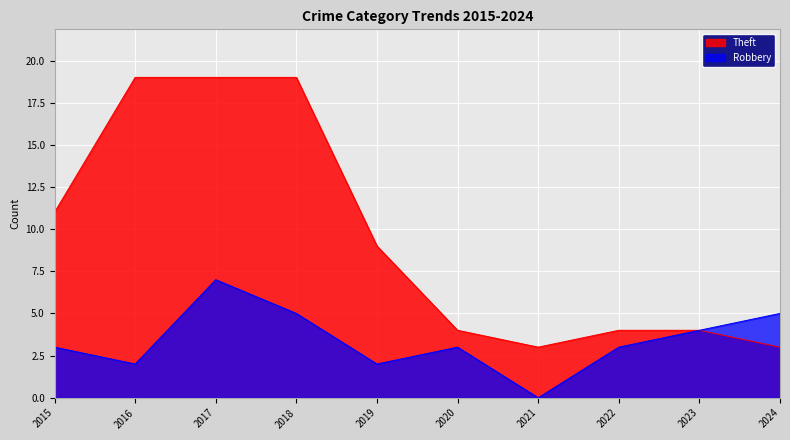

How many data points in Robbery are less than 3?

3